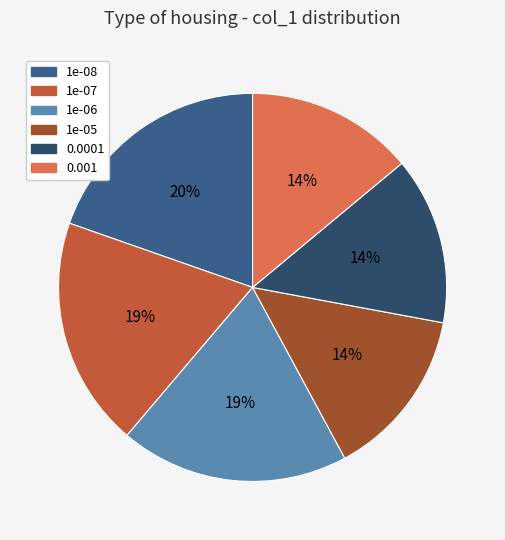

Is there any slice that represents more than half of the pie?

No